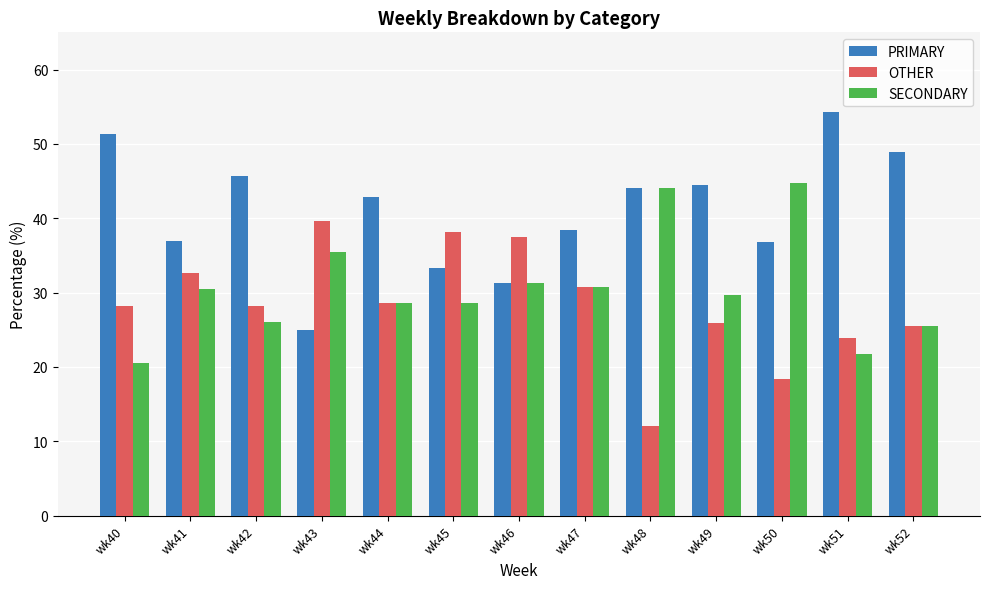

What is the sum of all OTHER values?

369.4